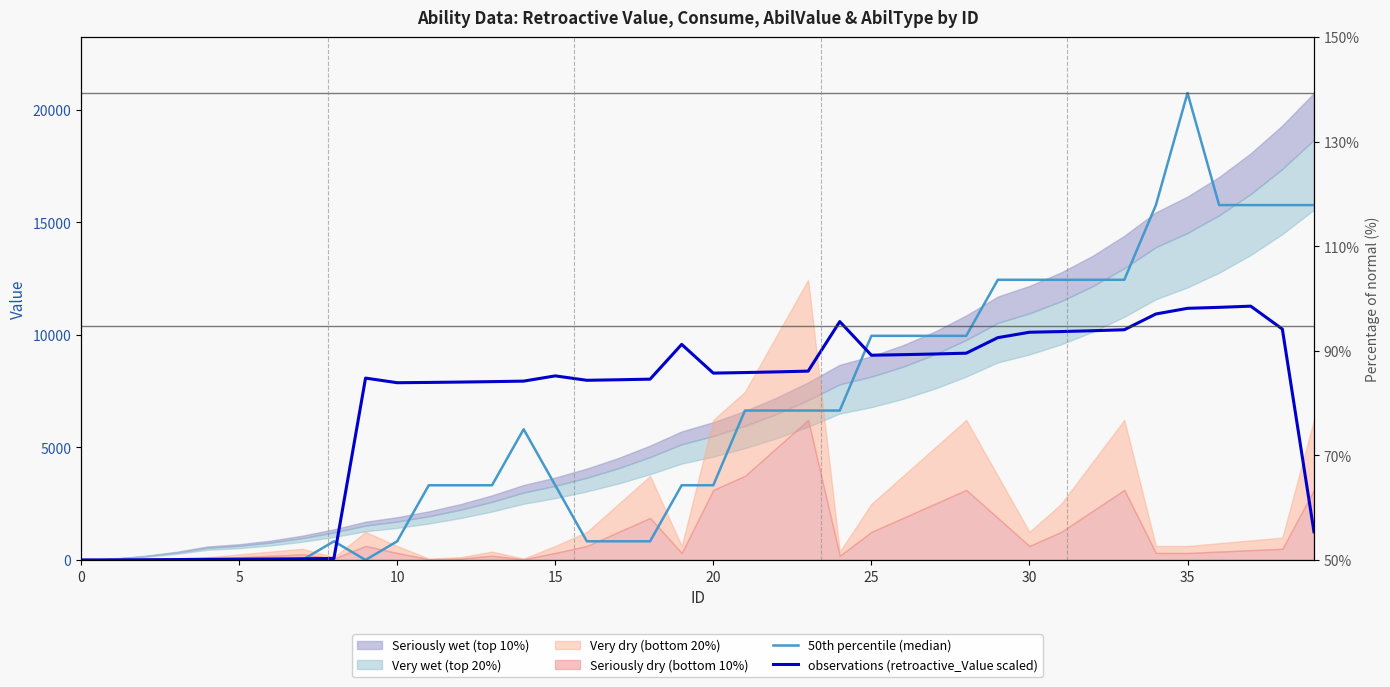

Read the 50th percentile (median) value at 10.

829.6